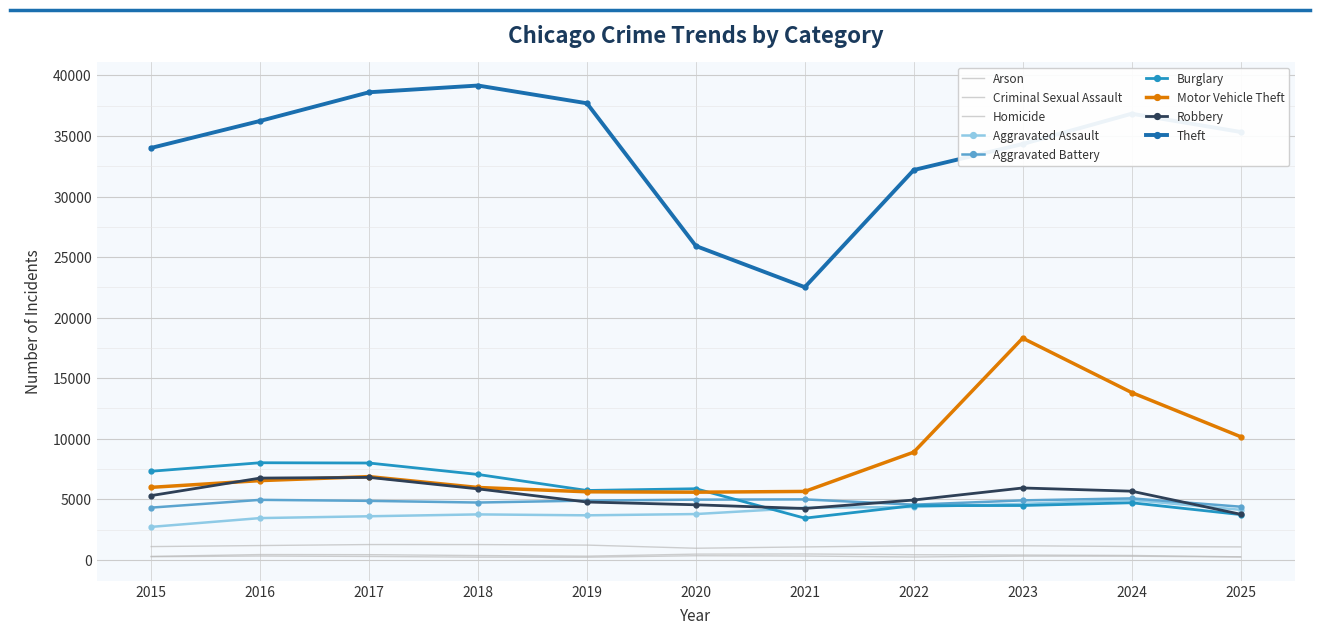

How many interior local peaks does the Aggravated Battery series have?

3